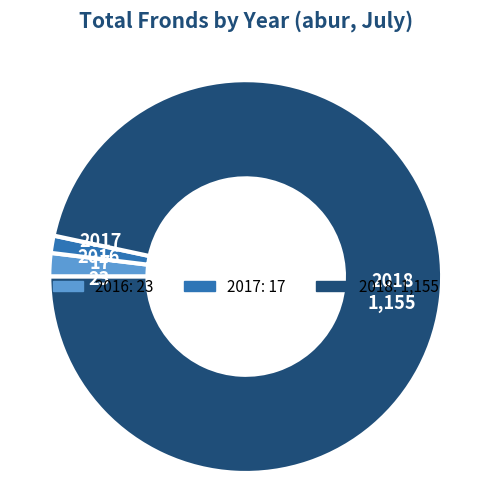

The 2016 slice represents 14% of the pie. True or false?

False